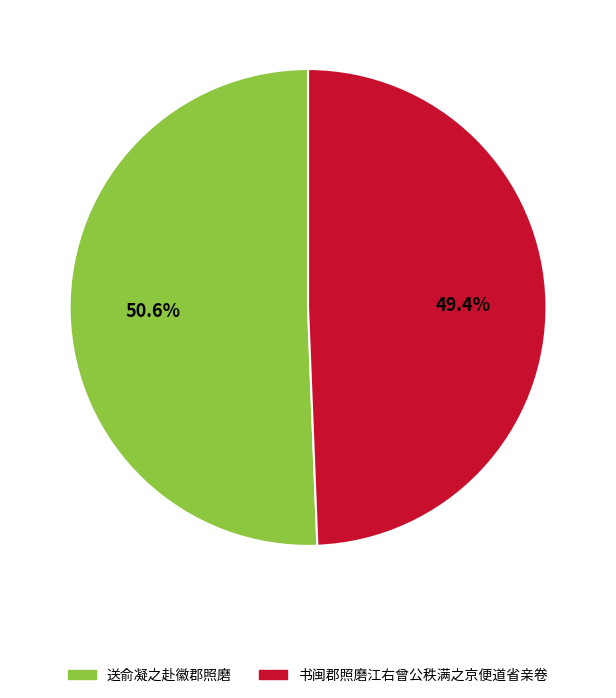

What percentage is the 送俞凝之赴徽郡照磨 slice, to the nearest percent?

51%